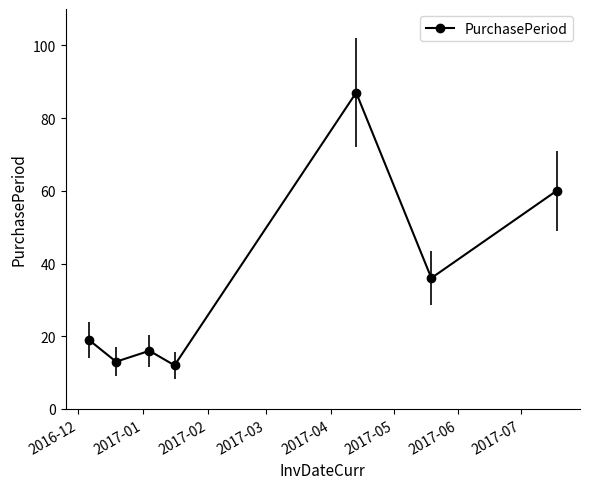

Reading right to left, what are all the values shown in this chart?

60	36	87	12	16	13	19